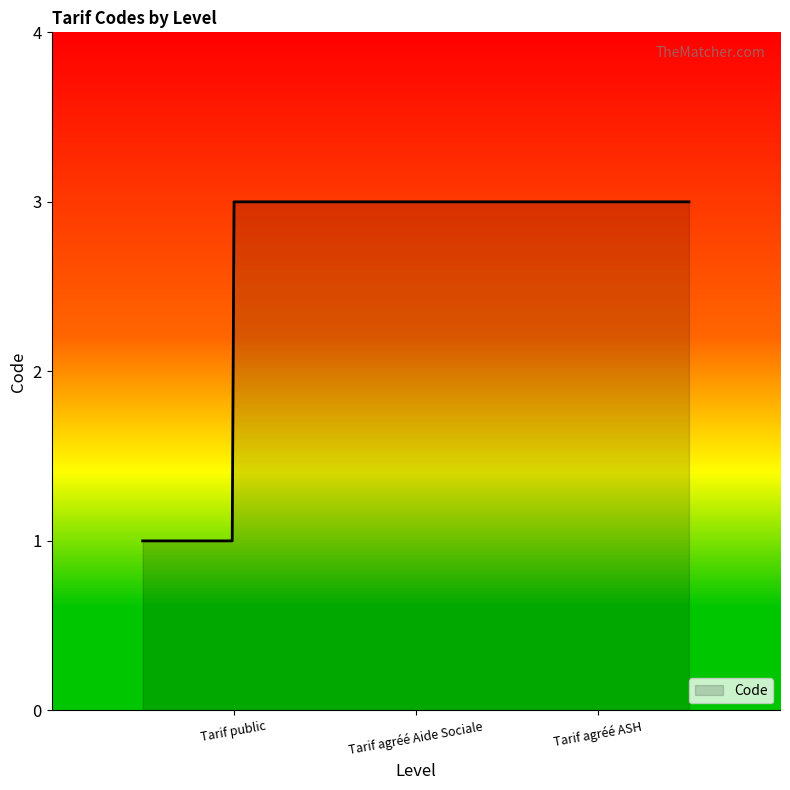

What is the maximum value shown in the chart?

3